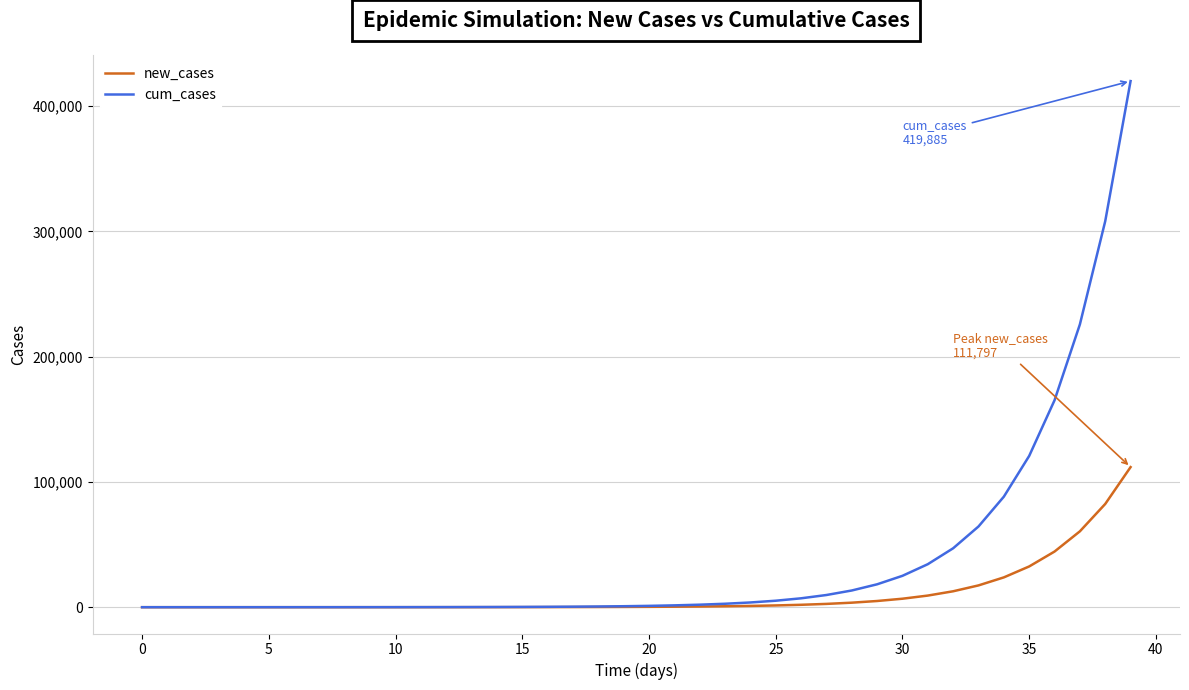

What is the greatest value displayed?

419884.7